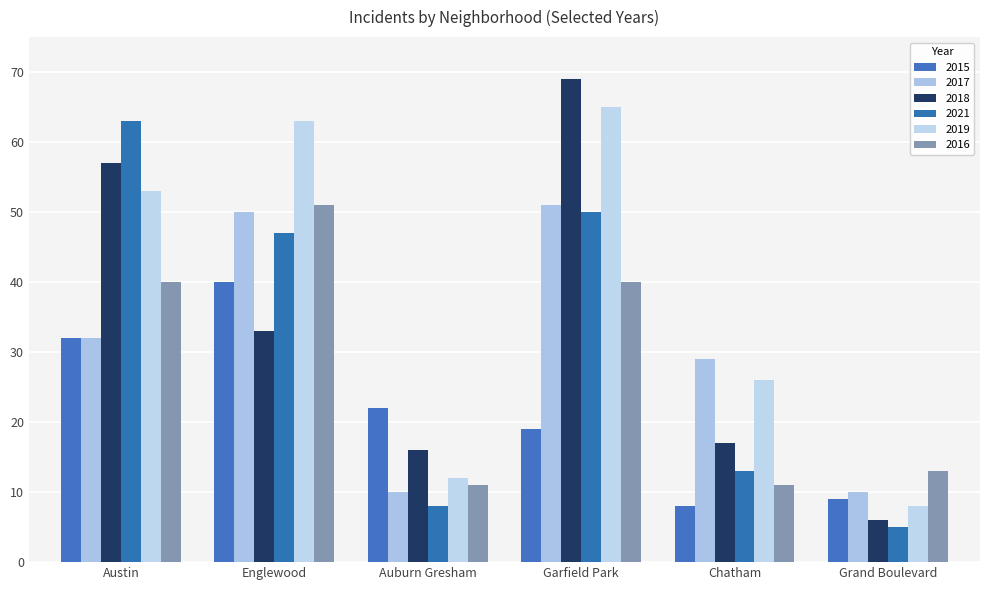

At which category is the sum across all series the highest?

Garfield Park